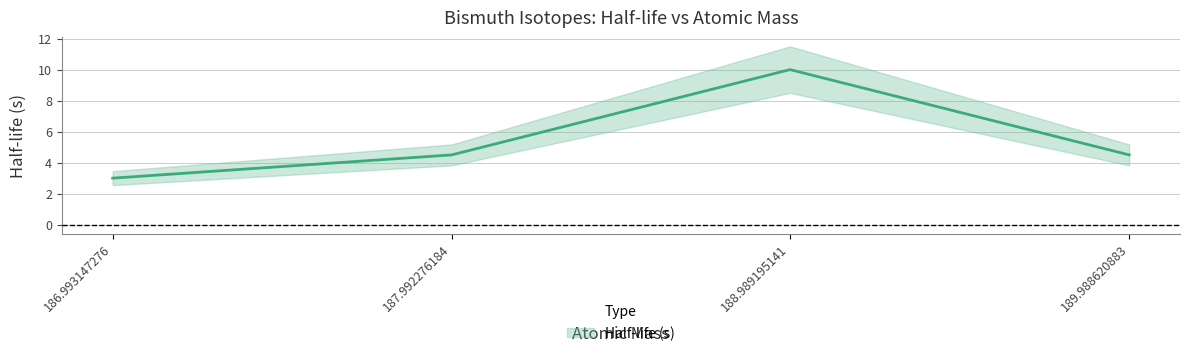

Approximately how many times larger is the value at 187.992276184 compared to 189.988620883?

1.0